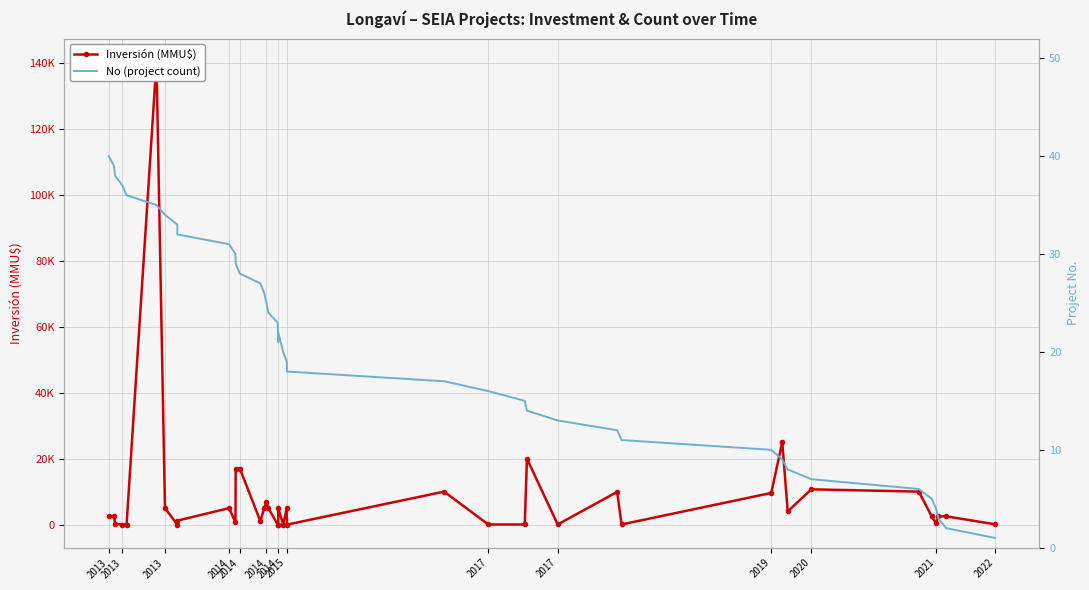

True or false: Inversión (MMU$) and No (project count) intersect in this chart.

True